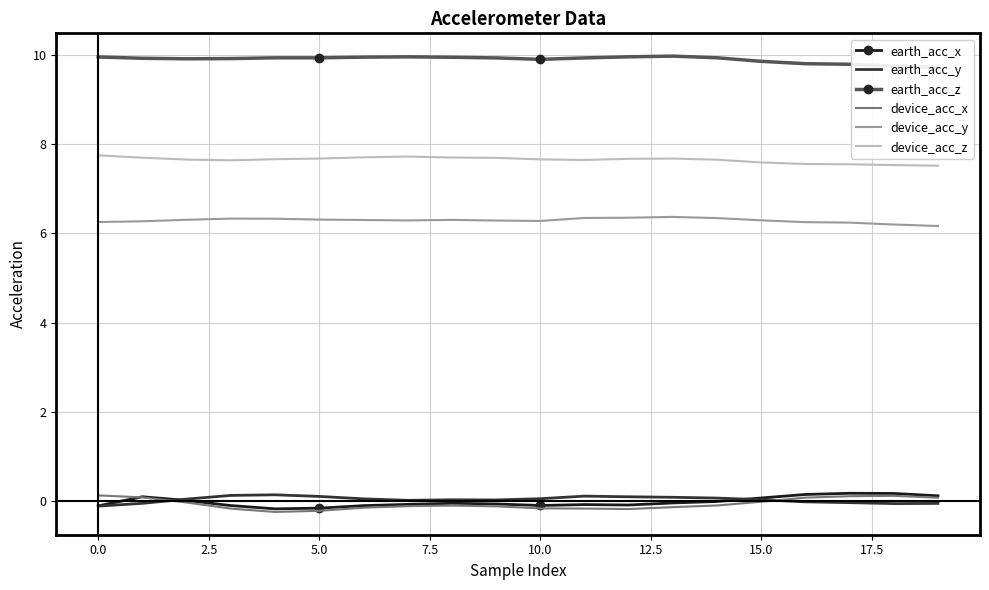

True or false: earth_acc_y and earth_acc_z cross at least once.

False